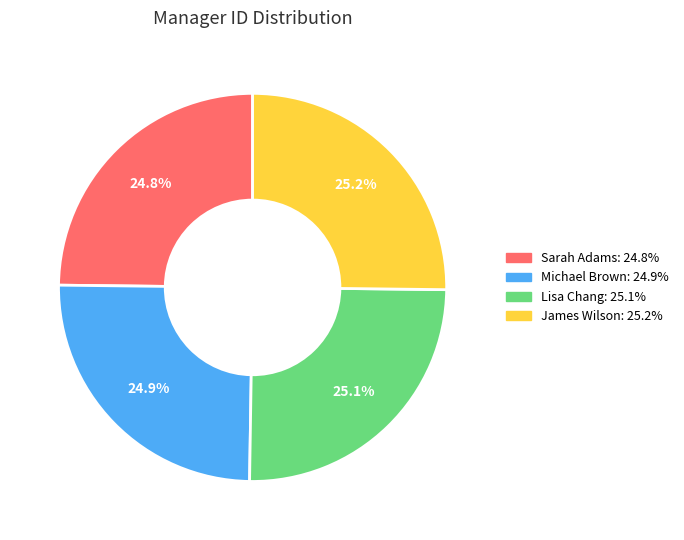

To the nearest percent, what portion does Michael Brown represent?

25%